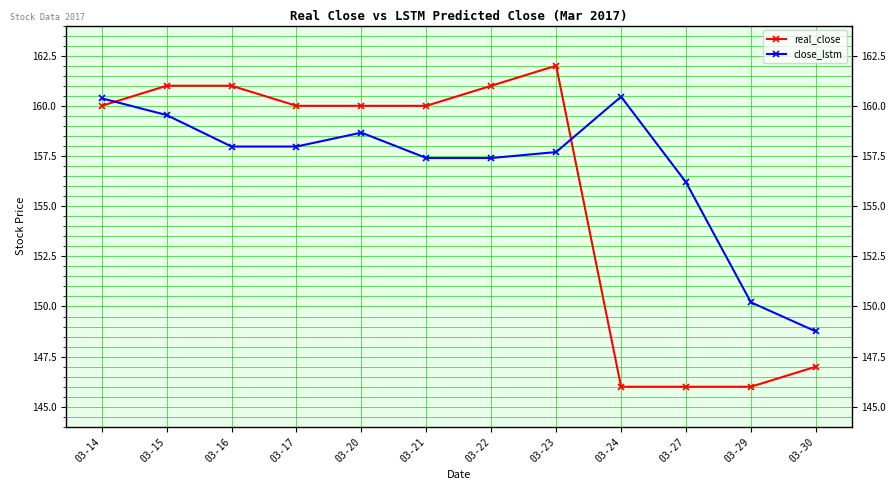

How many lines are shown in the chart?

2